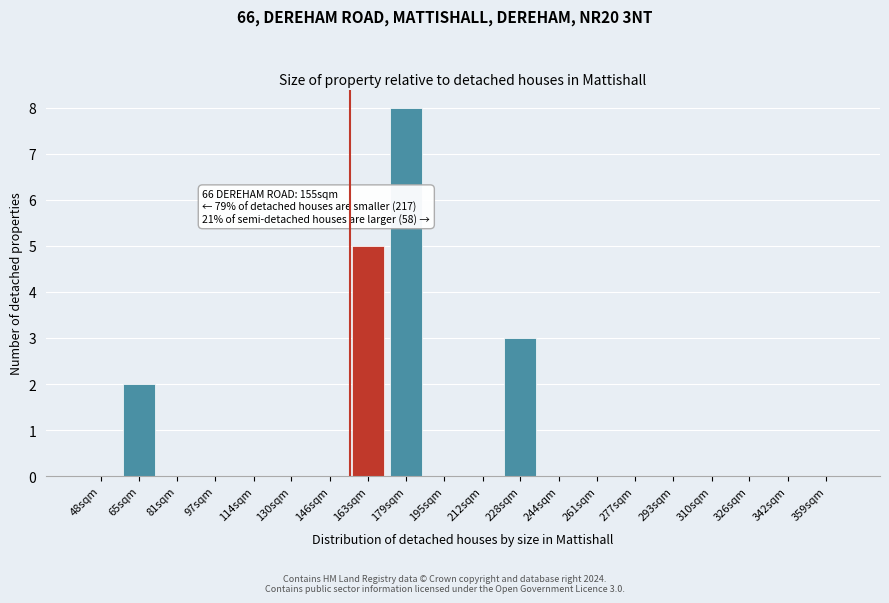

Reading left to right, what are all the values shown in this chart?

48sqm=0	65sqm=2	81sqm=0	97sqm=0	114sqm=0	130sqm=0	146sqm=0	163sqm=5	179sqm=8	195sqm=0	212sqm=0	228sqm=3	244sqm=0	261sqm=0	277sqm=0	293sqm=0	310sqm=0	326sqm=0	342sqm=0	359sqm=0